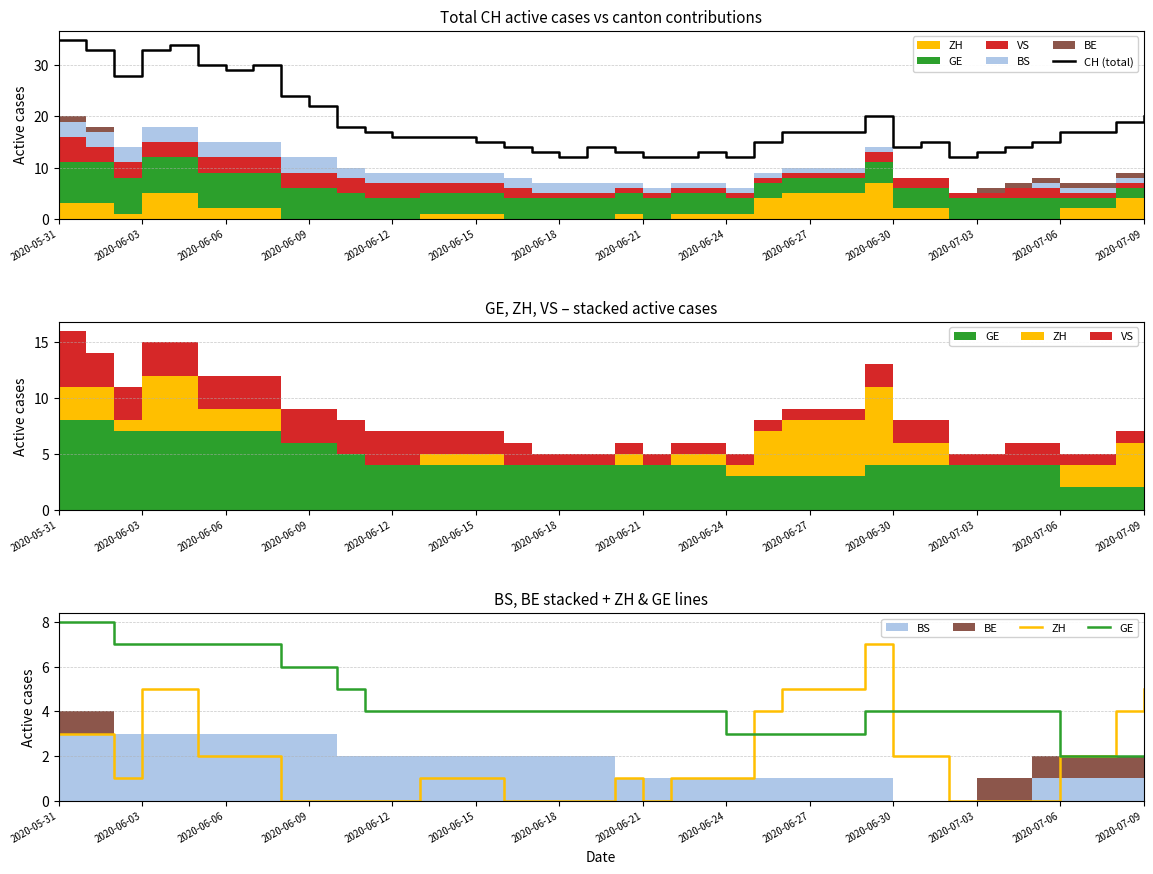

The CH (total) series shows 16 at 2020-06-12. True or false?

True